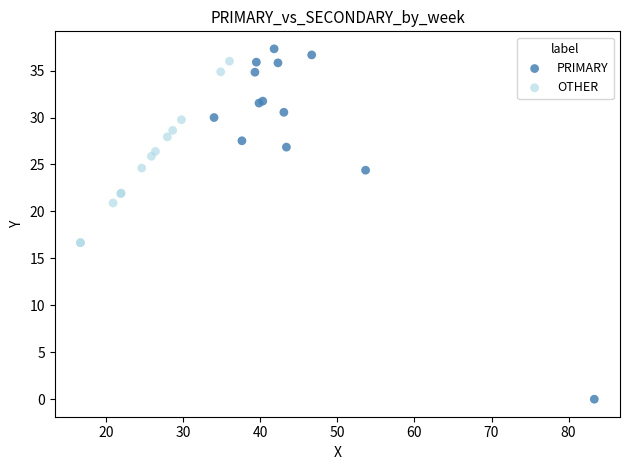

What are all the series names shown in the legend?

PRIMARY, OTHER